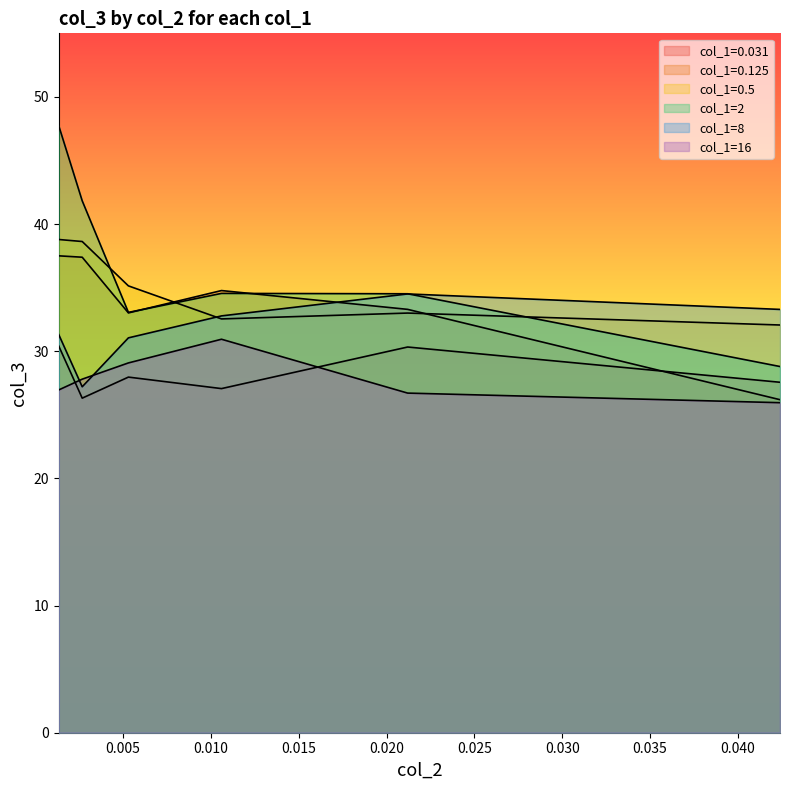

Where is the first local minimum for col_1=8?

0.00267